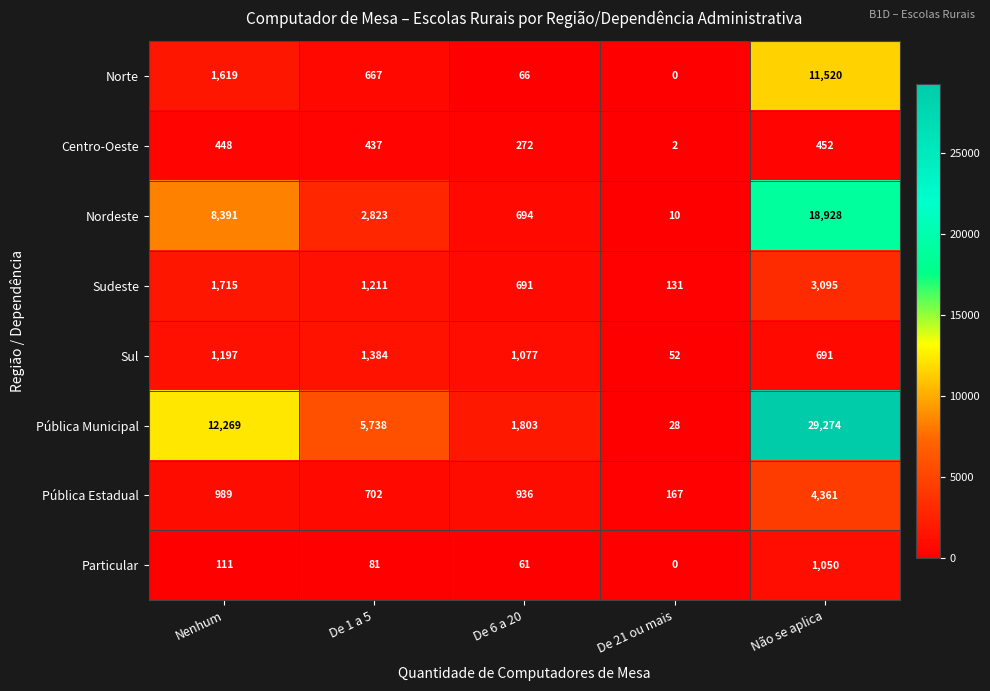

What is the average value of the Sudeste series?

1369